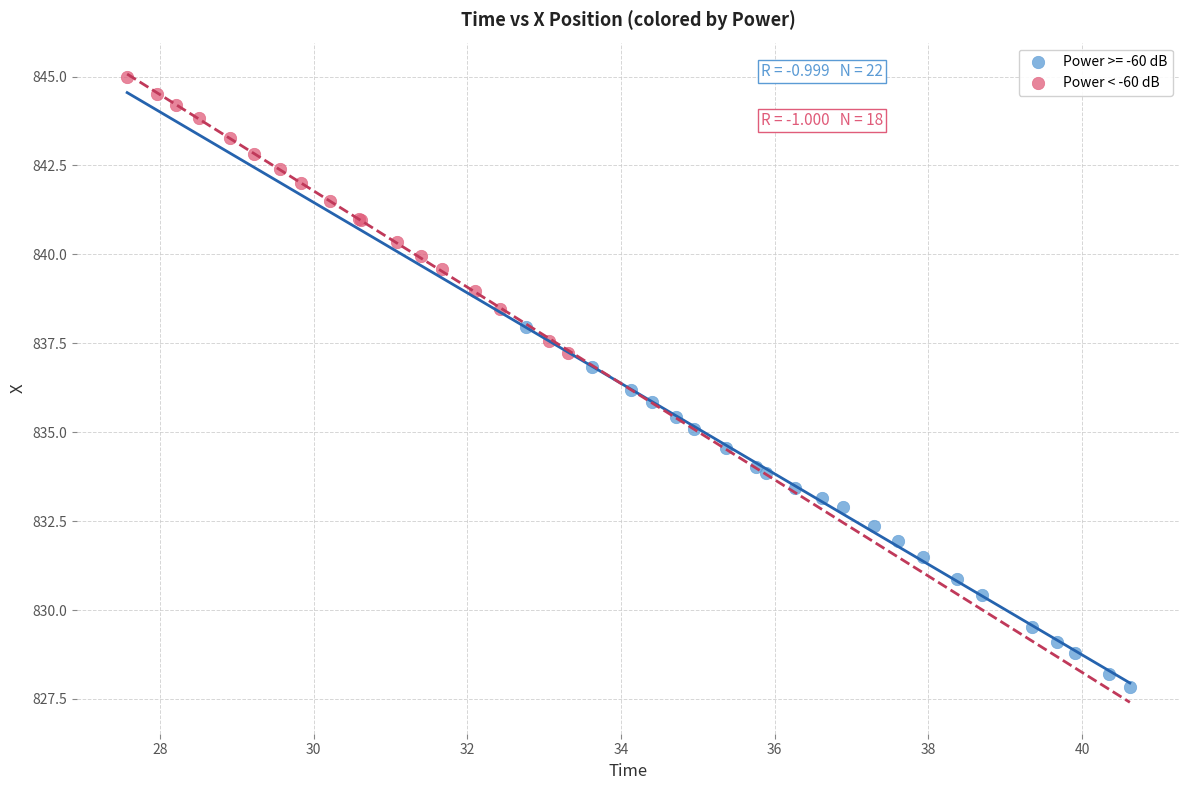

Which series contains the highest Y value?

Power < -60 dB